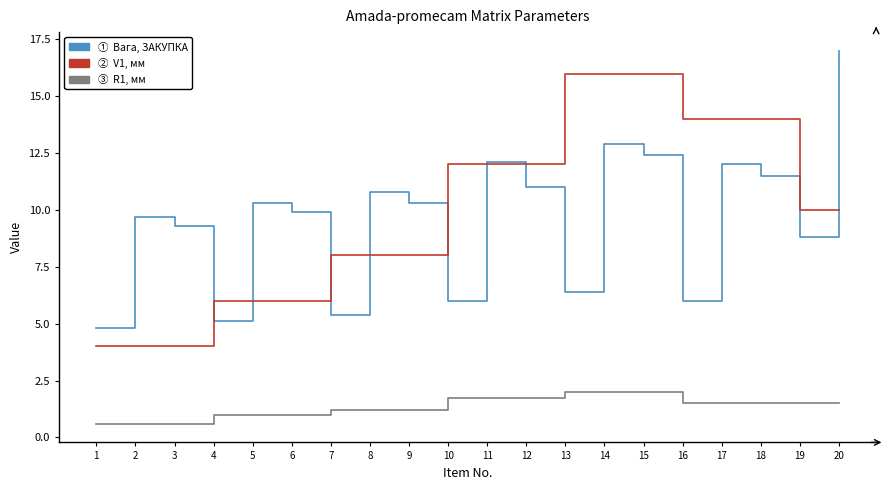

How many lines are shown in the chart?

3